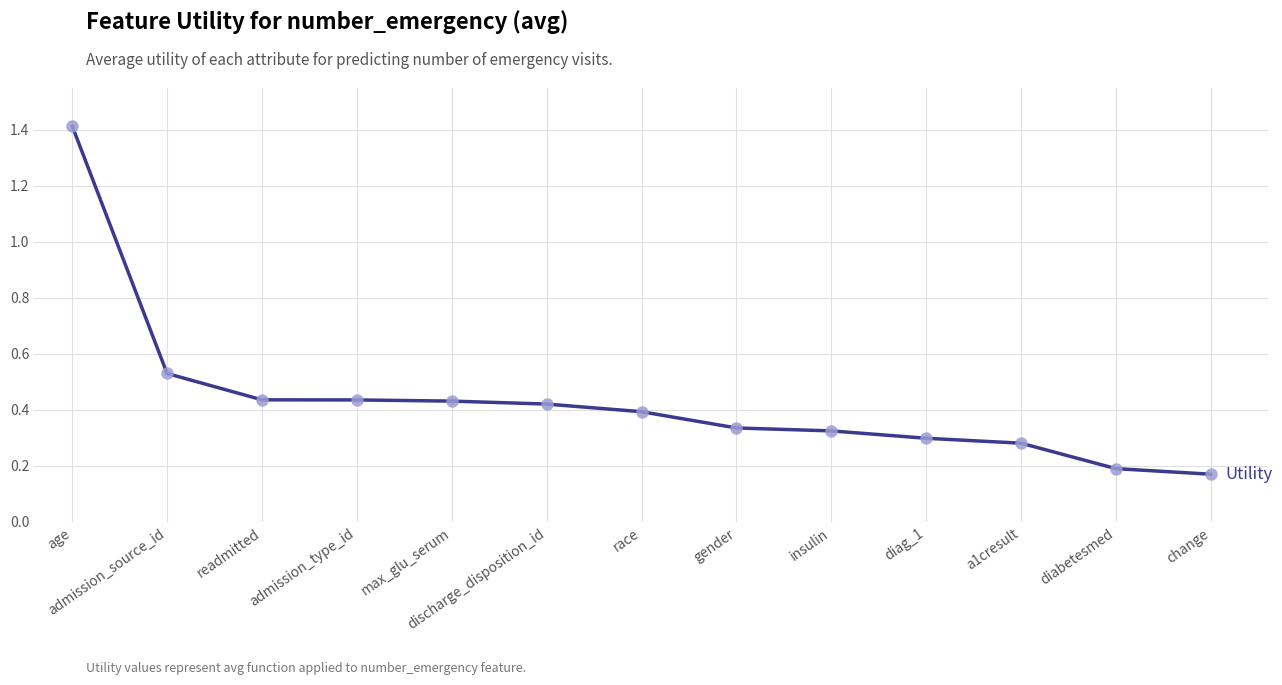

Between change and insulin, which is larger?

insulin